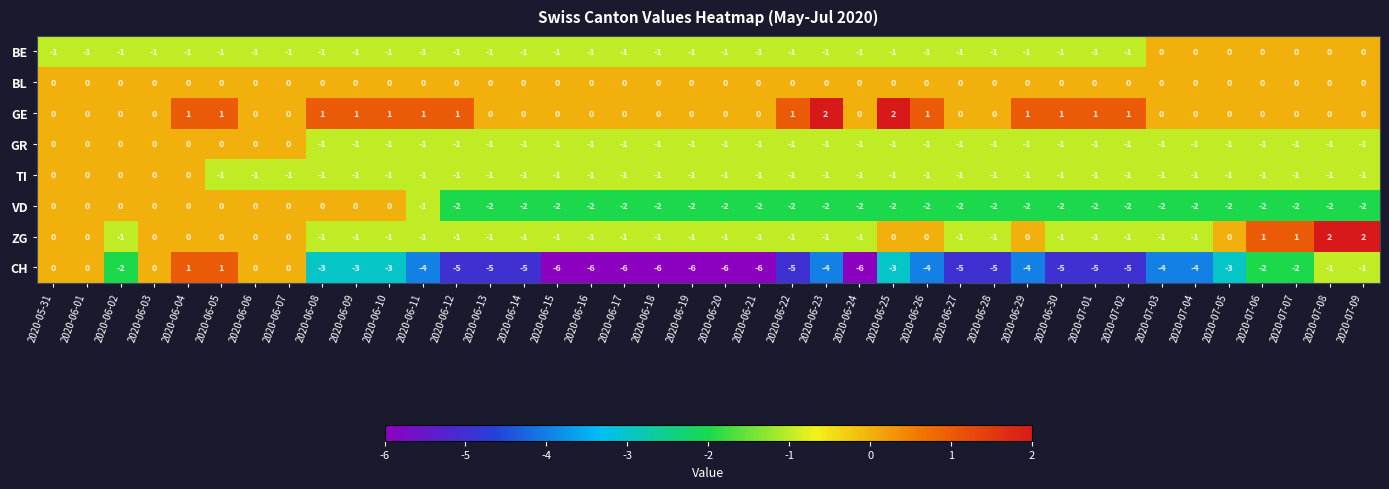

Which series has the largest range (max minus min)?

CH